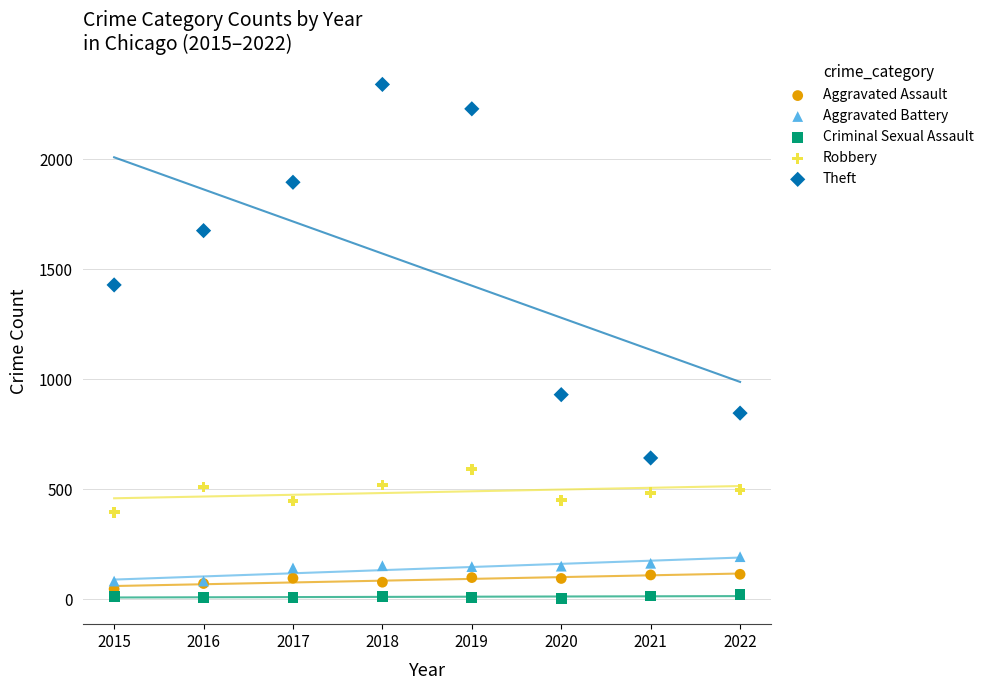

Which series has the widest spread of Y values?

Theft